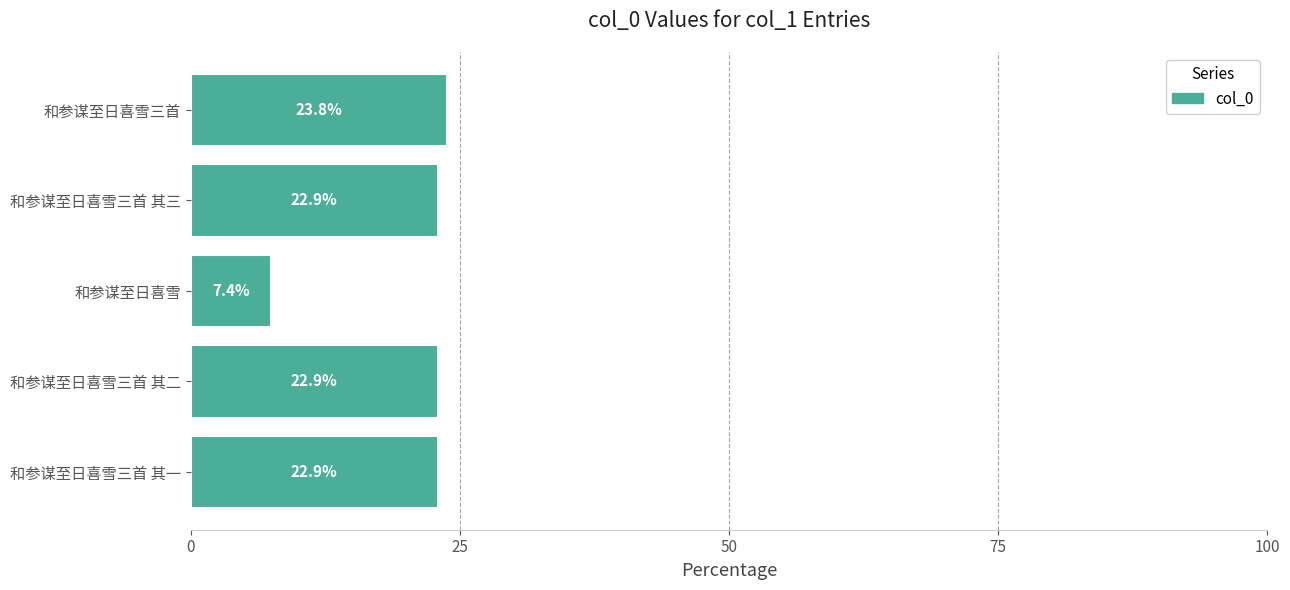

What is the minimum value shown in the chart?

7.4